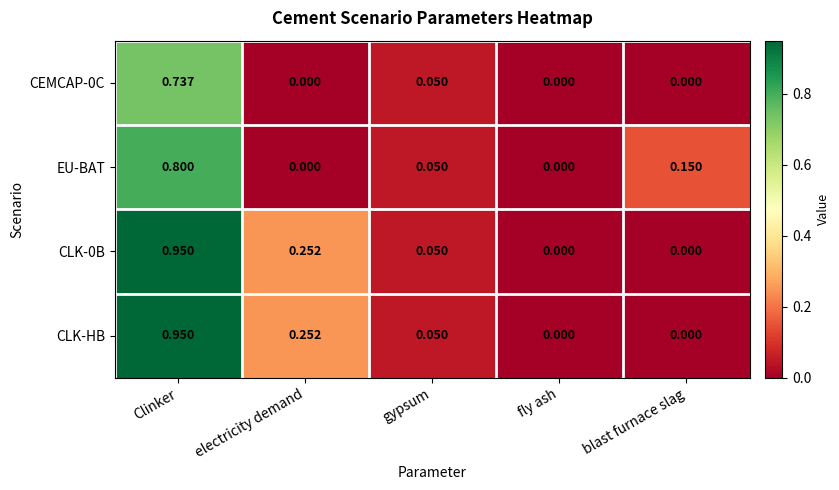

Which series changed the most between Clinker and electricity demand?

EU-BAT